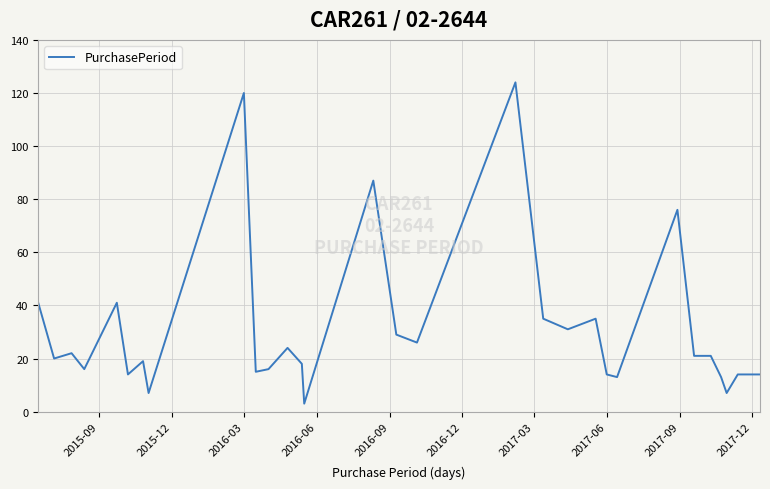

What is the difference between the maximum and minimum values?

121